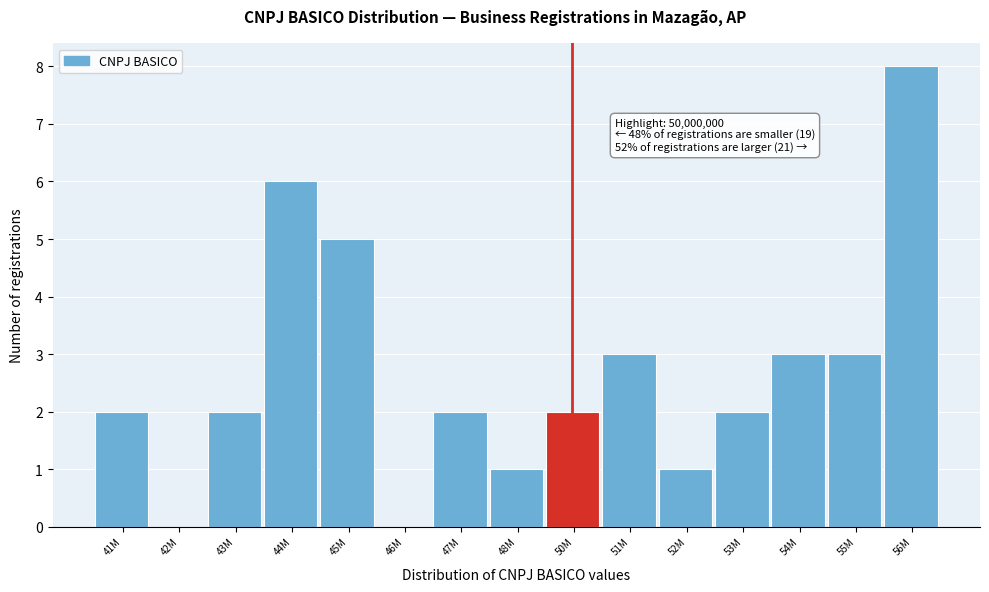

Reading left to right, what are all the values shown in this chart?

41M=2	42M=0	43M=2	44M=6	45M=5	46M=0	47M=2	48M=1	50M=2	51M=3	52M=1	53M=2	54M=3	55M=3	56M=8